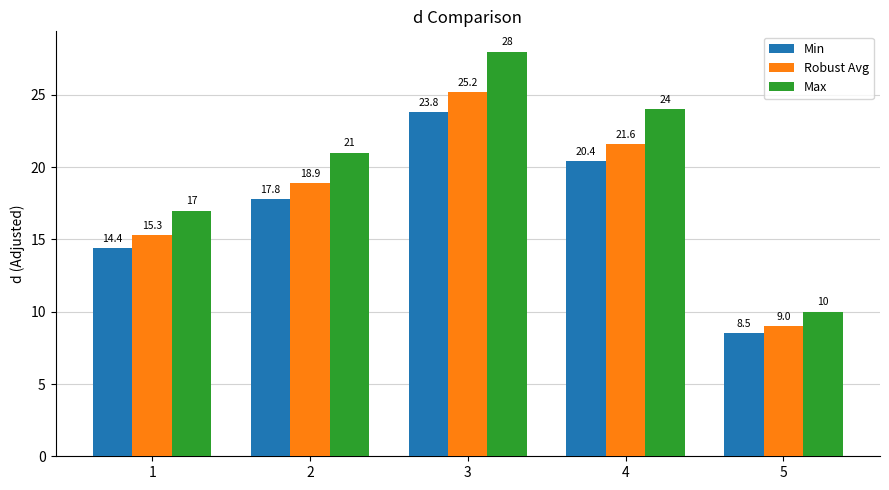

Rank the series by their average value, from lowest to highest.

Min, Robust Avg, Max